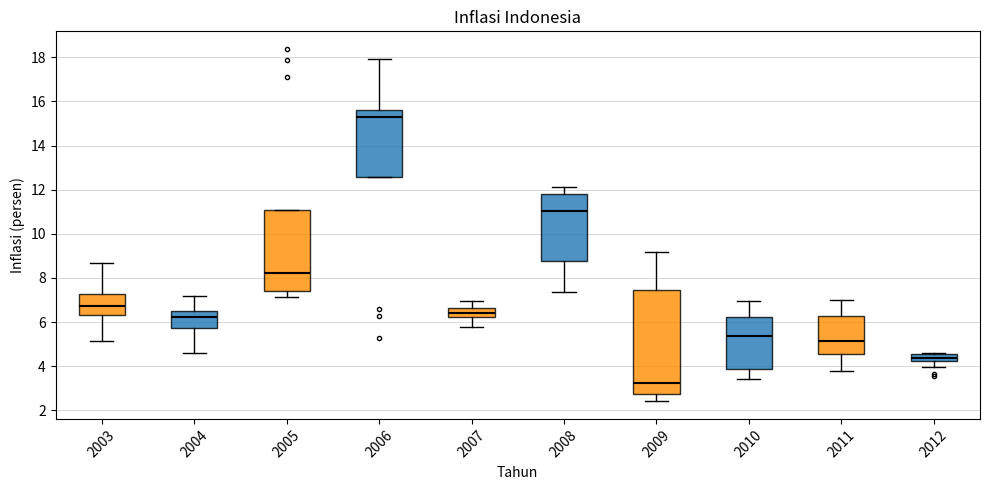

Which box has the lowest median line?

2009